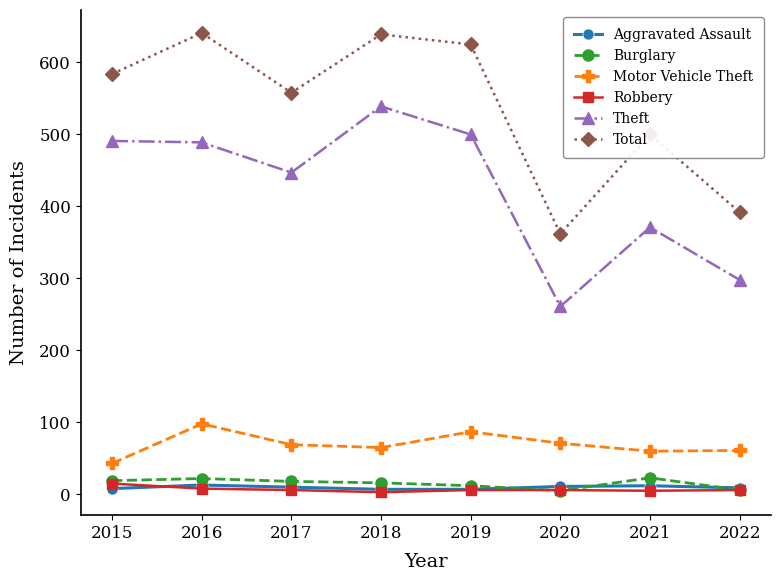

What is the difference between the maximum and minimum values in the Robbery series?

12